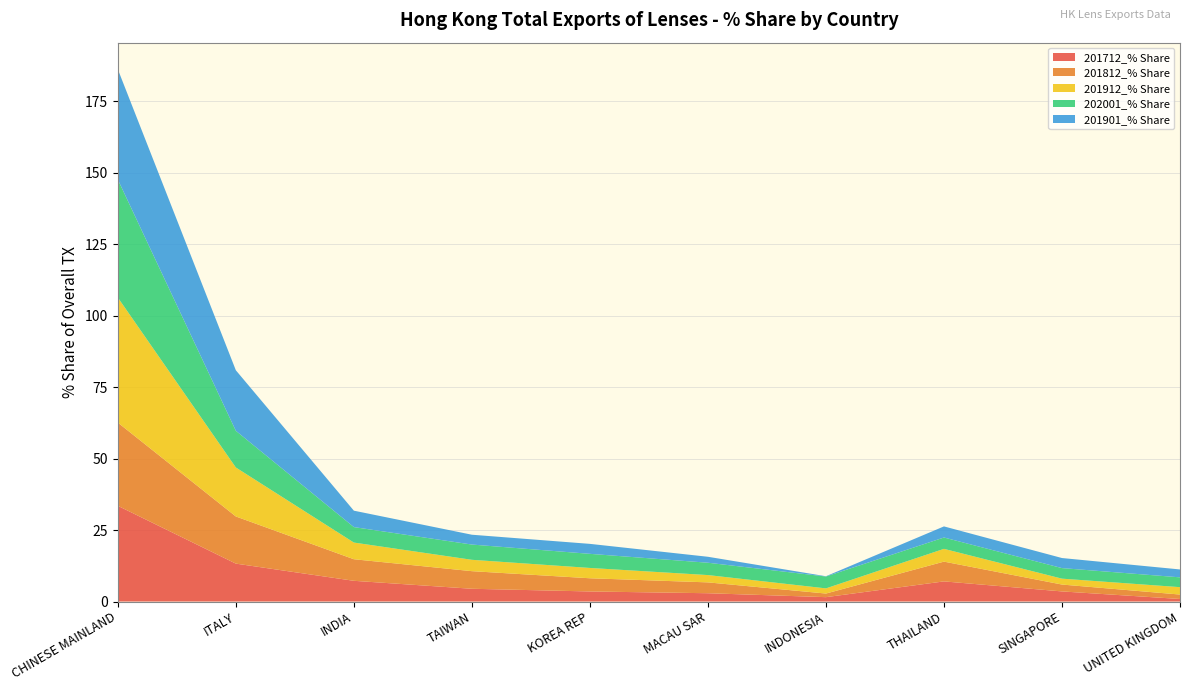

Reading left to right, extract all data points from this chart.

201712_% Share: 33.5	13.3	7.2	4.5	3.5	2.9	1.5	7.0	3.5	0.9
201812_% Share: 29.1	16.5	7.5	6.2	4.6	3.8	1.3	6.9	2.4	1.6
201912_% Share: 43.8	17.1	5.8	4.0	3.6	2.6	1.8	4.5	2.1	2.6
202001_% Share: 41.3	12.8	5.4	5.3	4.9	4.3	4.2	4.0	3.7	3.4
201901_% Share: 38.6	21.2	5.7	3.4	3.5	2.1	0.1	3.9	3.5	2.8